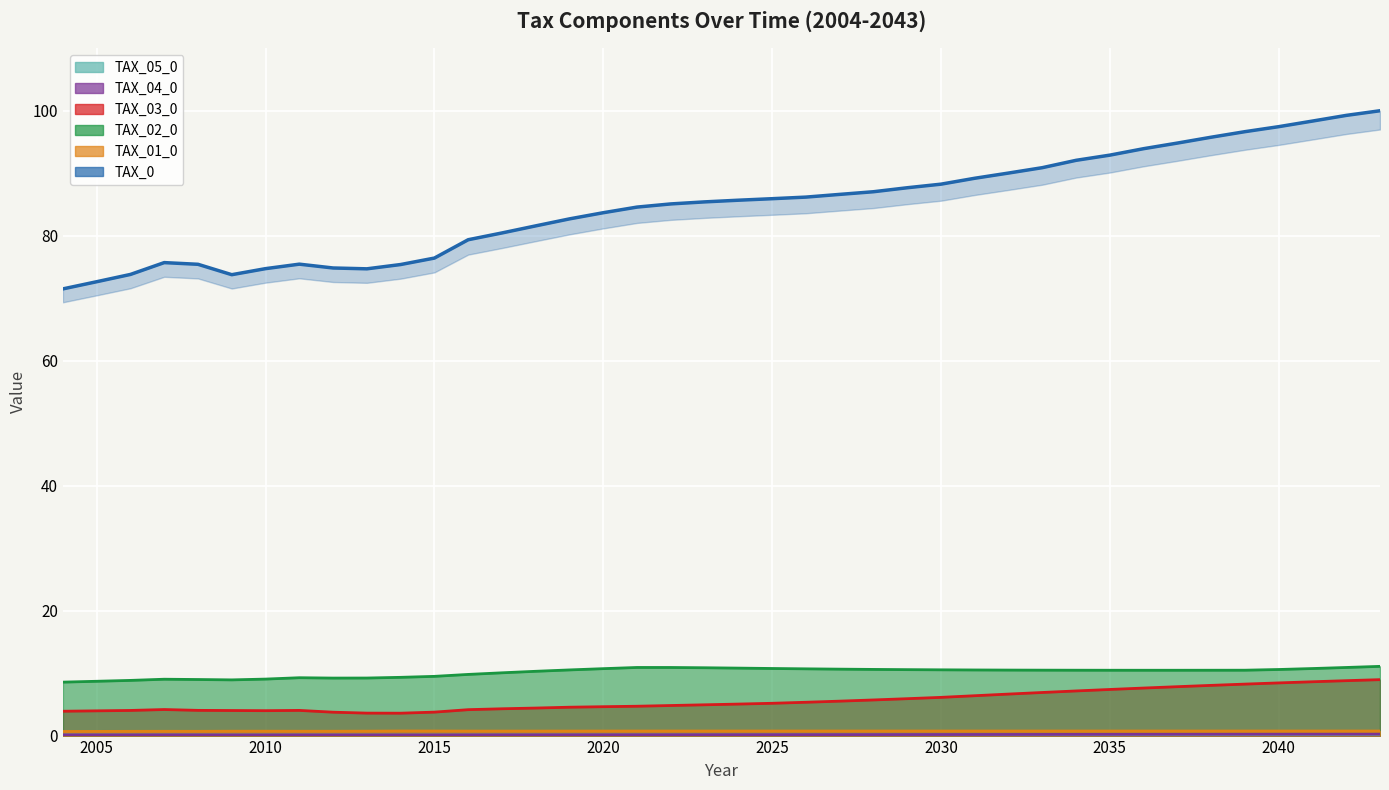

True or false: TAX_05_0 and TAX_04_0 cross at least once.

False